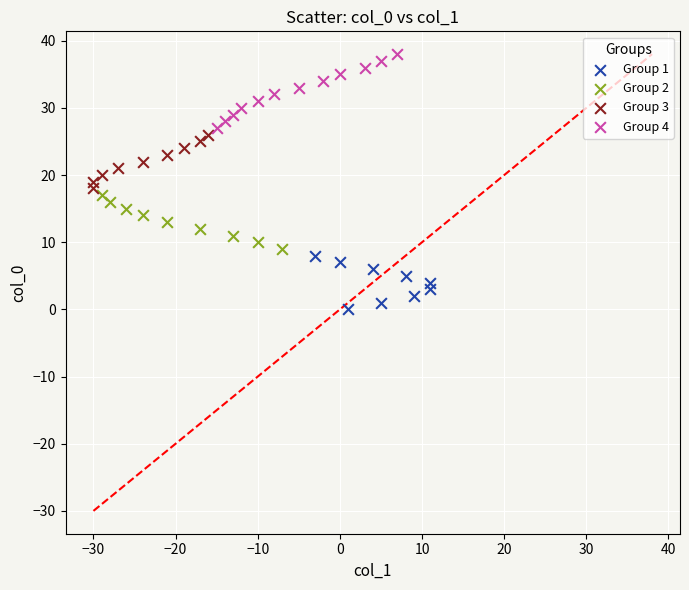

Which series reaches the maximum Y coordinate?

Group 4